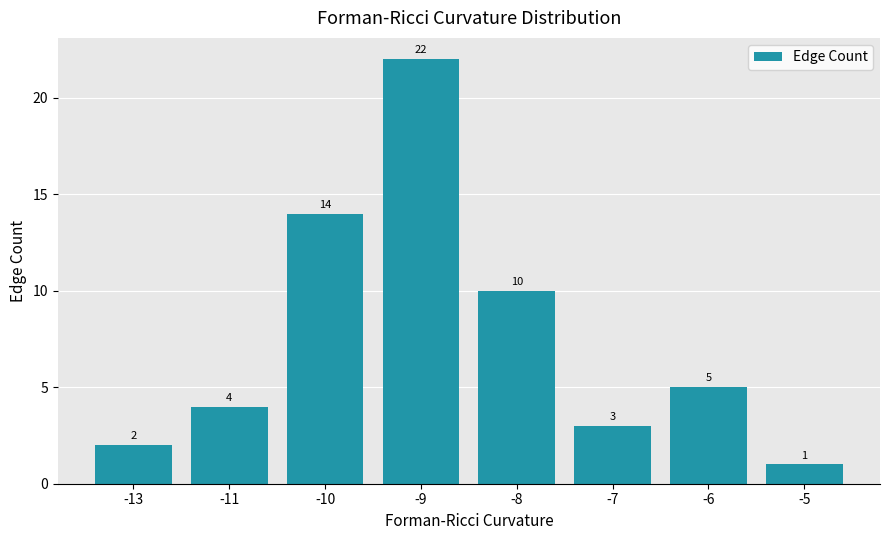

Is it true that the value at -7 is 3?

True